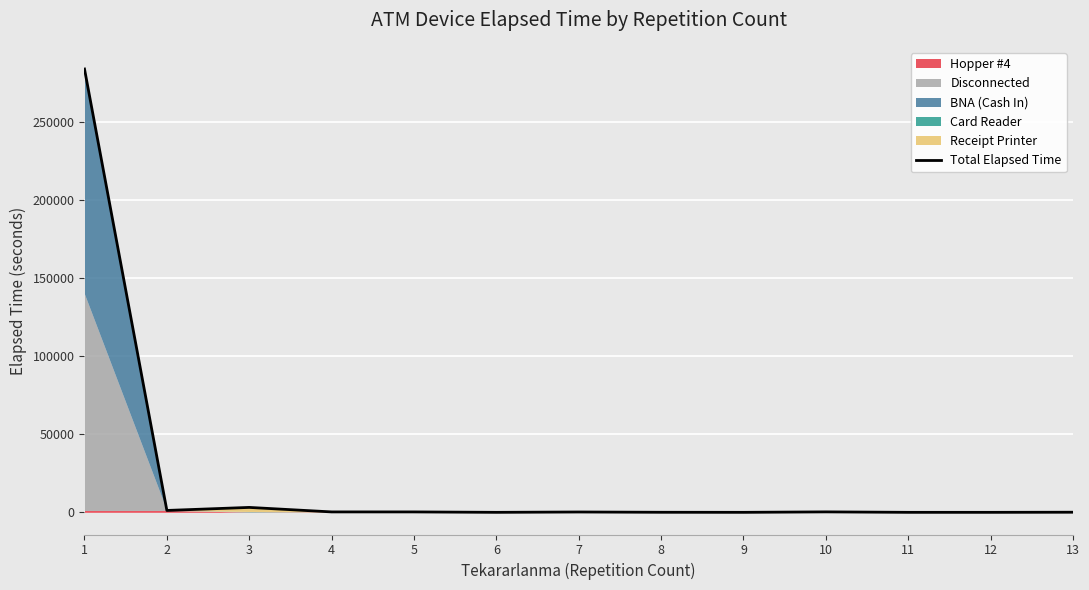

True or false: the data shows 12 at 8.

False